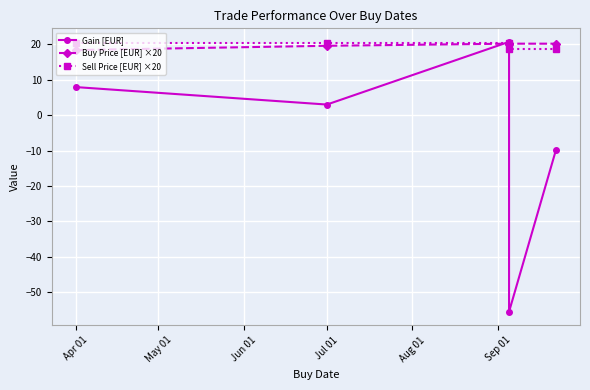

Where does the Gain [EUR] series first go above 3?

Apr 01